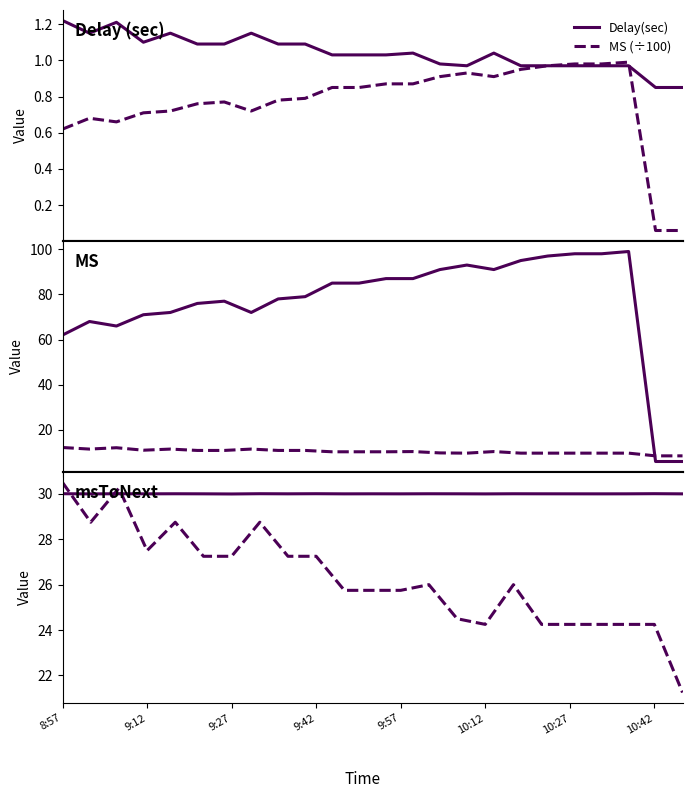

How many data points does each series have?

24